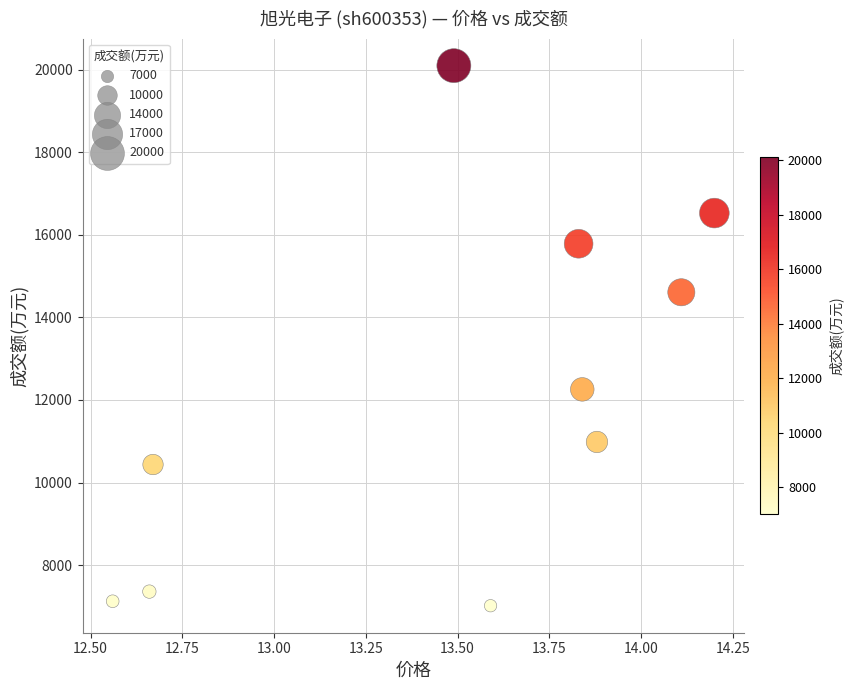

What is the range of Y values (max minus min)?

13079